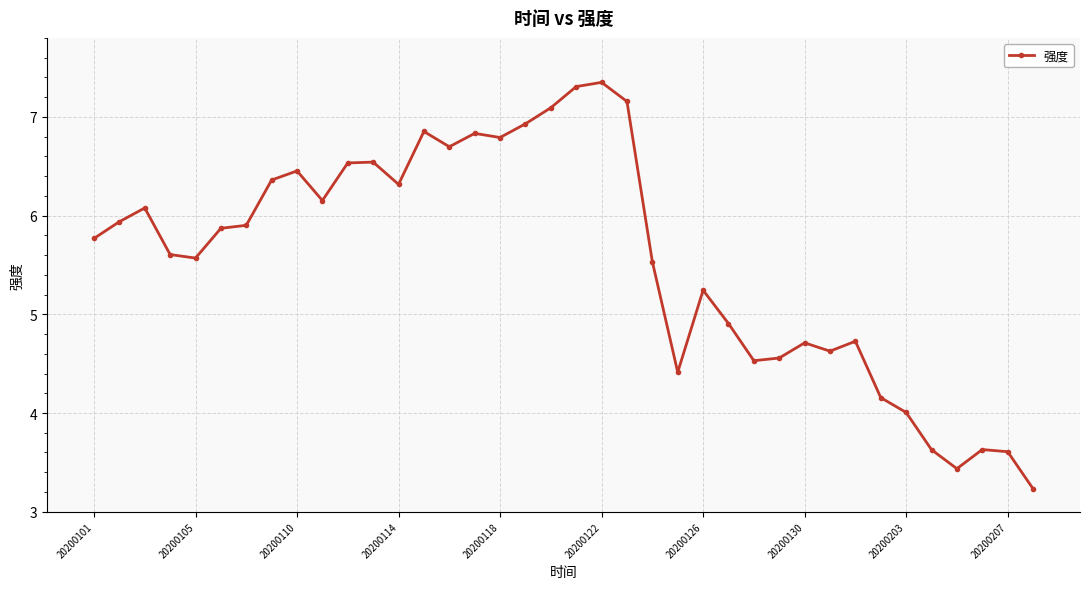

What is the value of the 32nd point from the left?

4.2